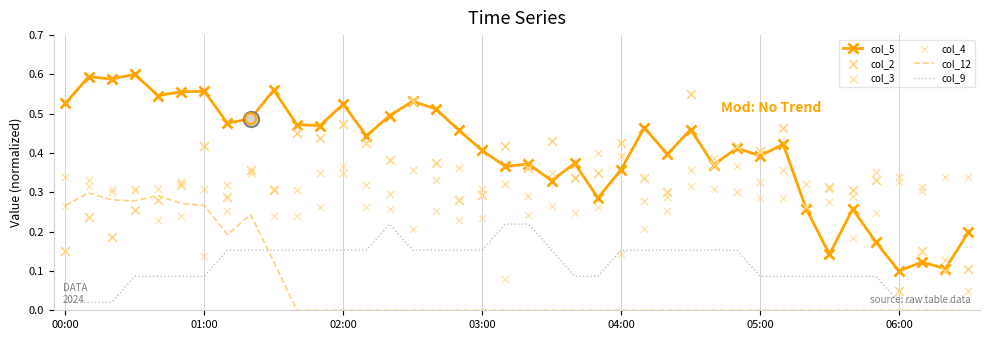

At which category is the sum across all series the highest?

8